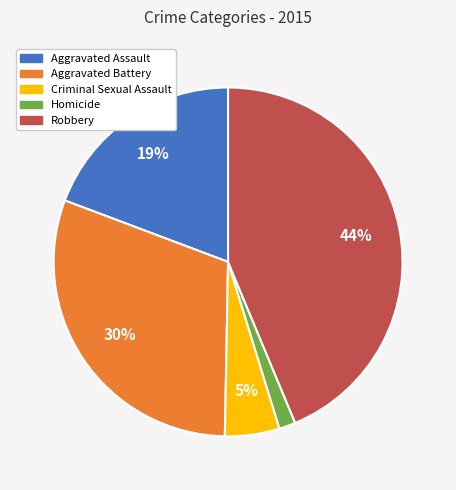

Approximately how many times larger is the value at Aggravated Battery compared to Robbery?

0.7